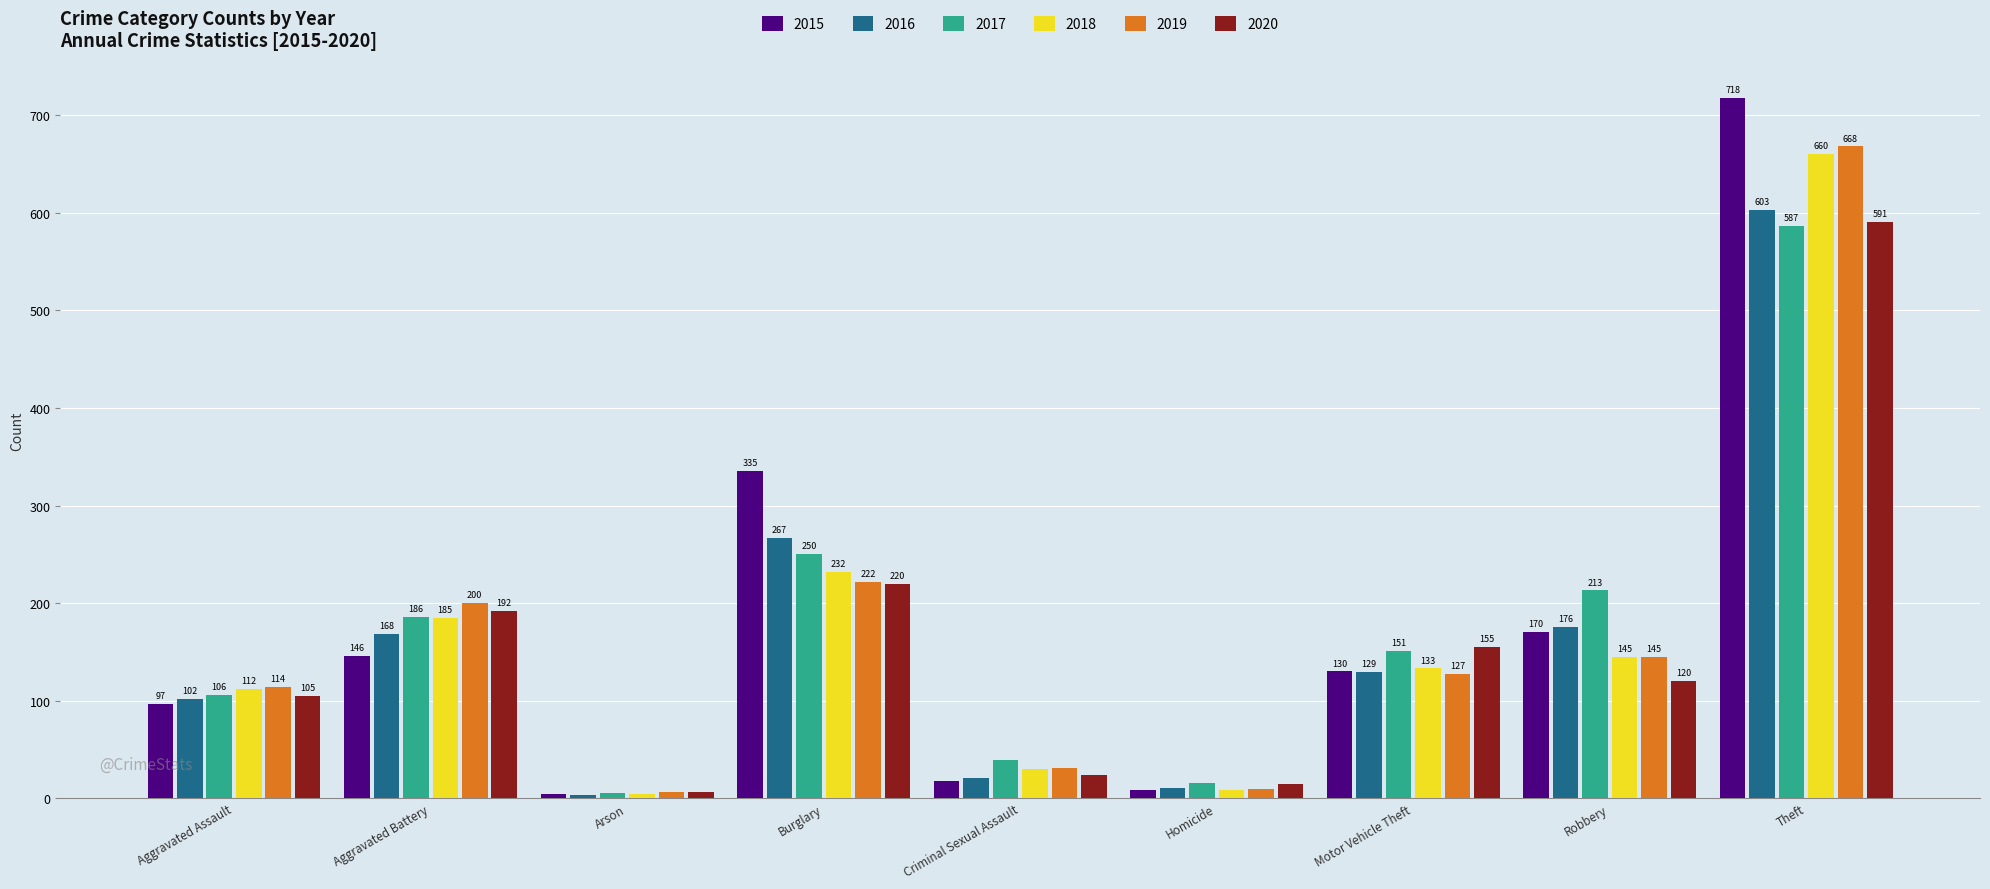

What are all the series names shown in the legend?

2015, 2016, 2017, 2018, 2019, 2020